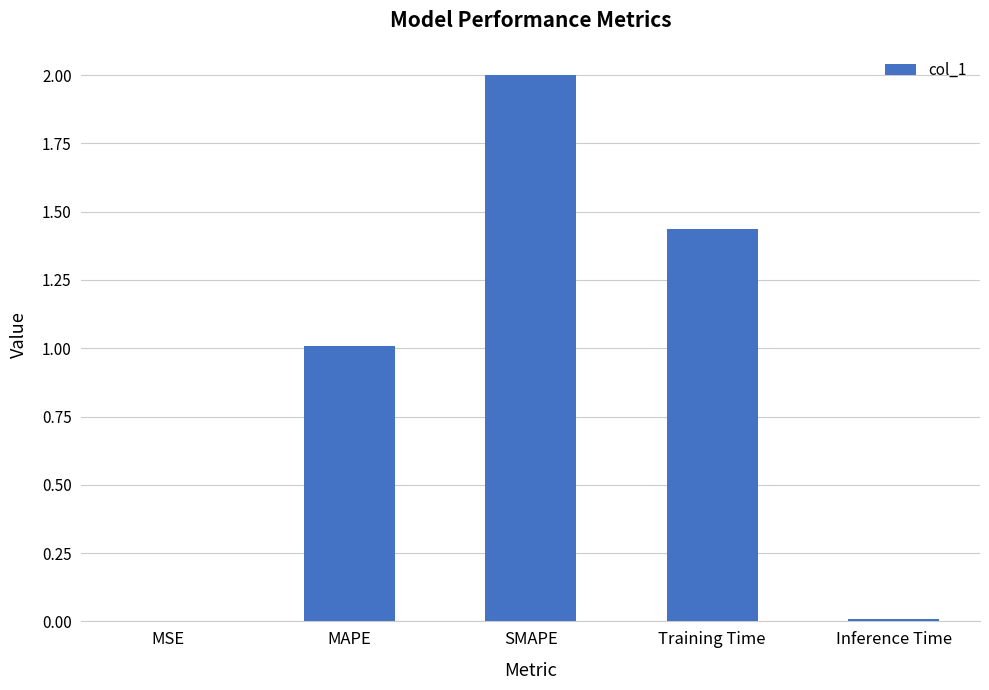

What is the sum of all values?

4.5